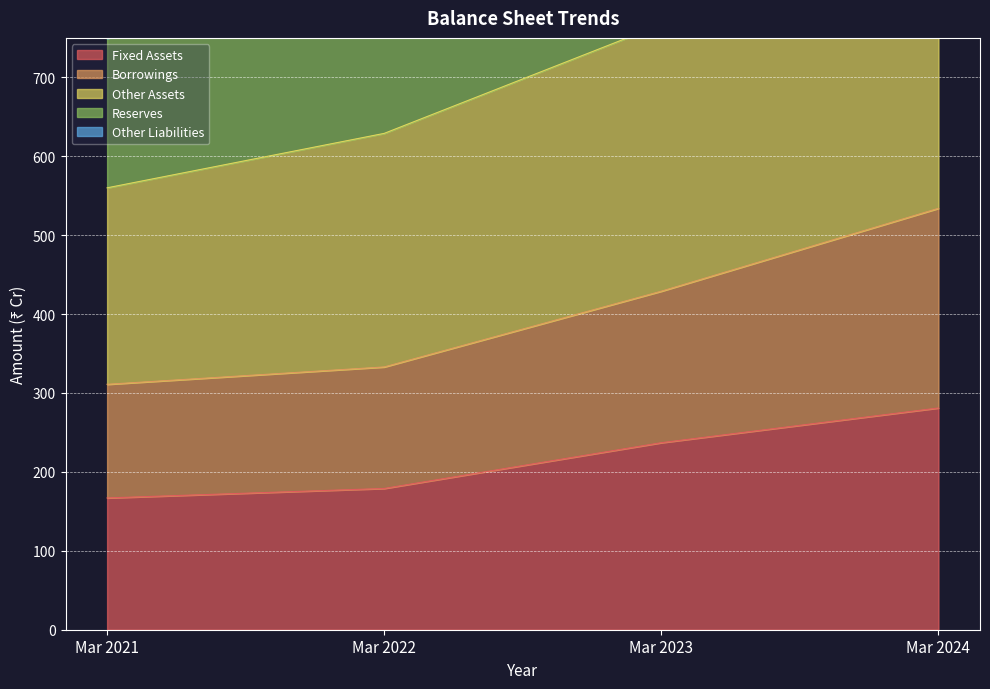

What are all the series names shown in the legend?

Fixed Assets, Borrowings, Other Assets, Reserves, Other Liabilities